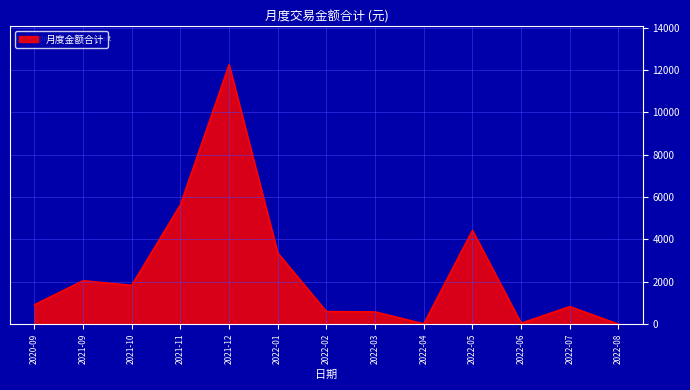

The value at 2020-09 is 1523.5. True or false?

False